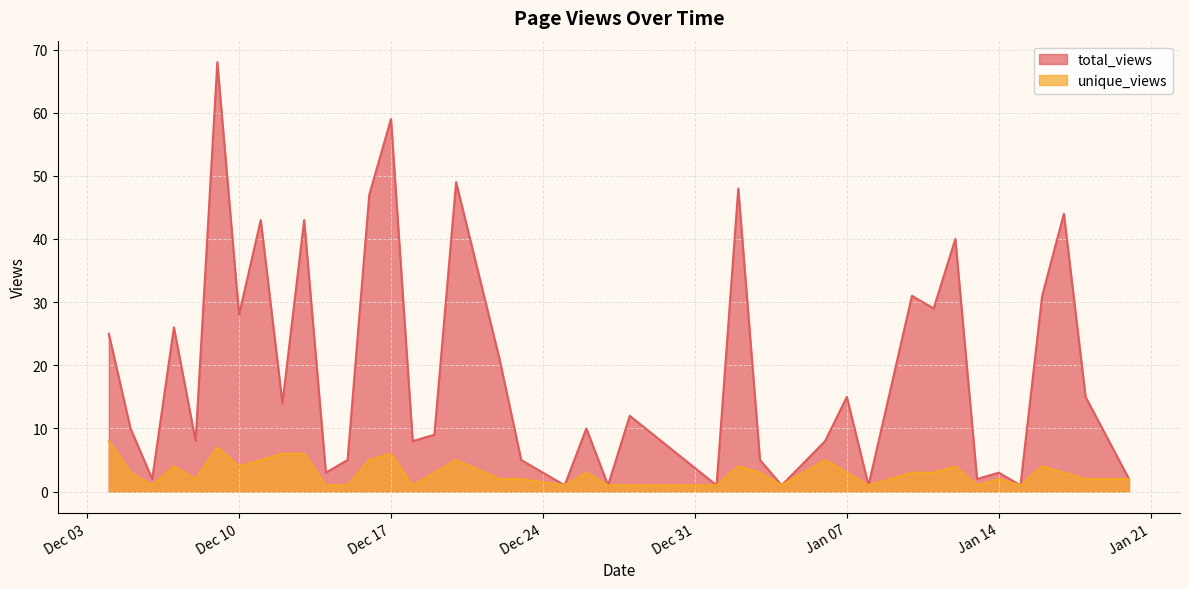

Where is the first local minimum for total_views?

2024-12-06